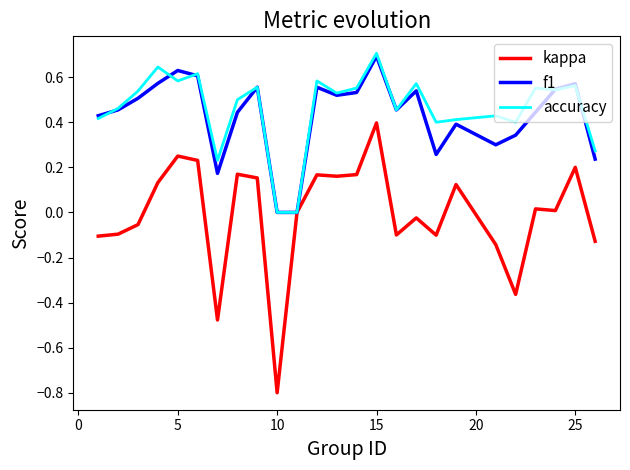

Does the chart have visible grid lines?

No